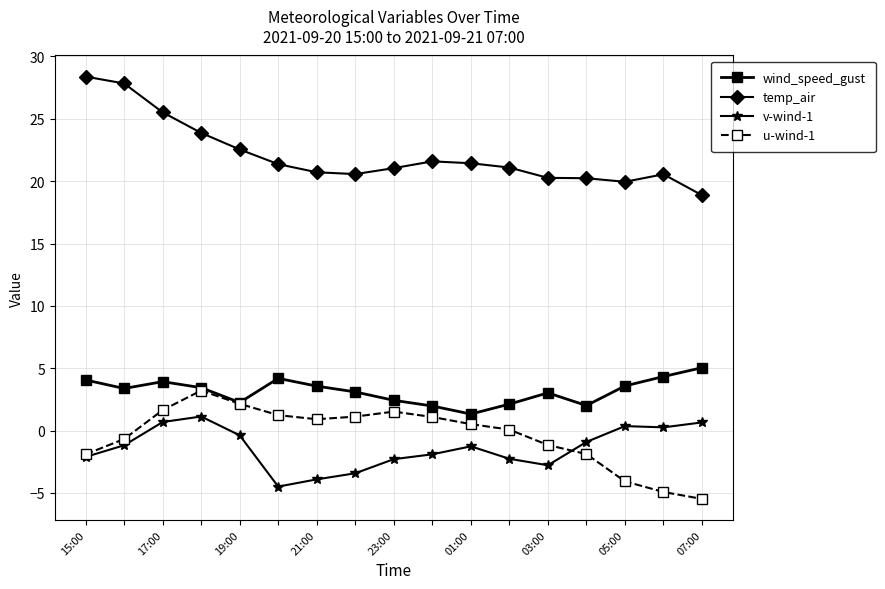

Which series has the largest total across all categories?

temp_air